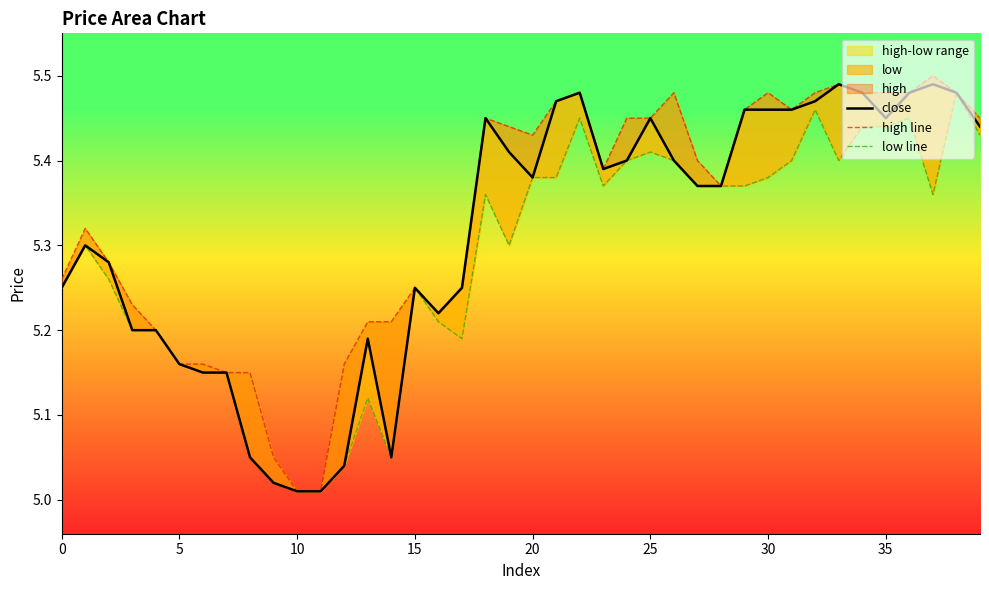

Does the chart have visible grid lines?

No